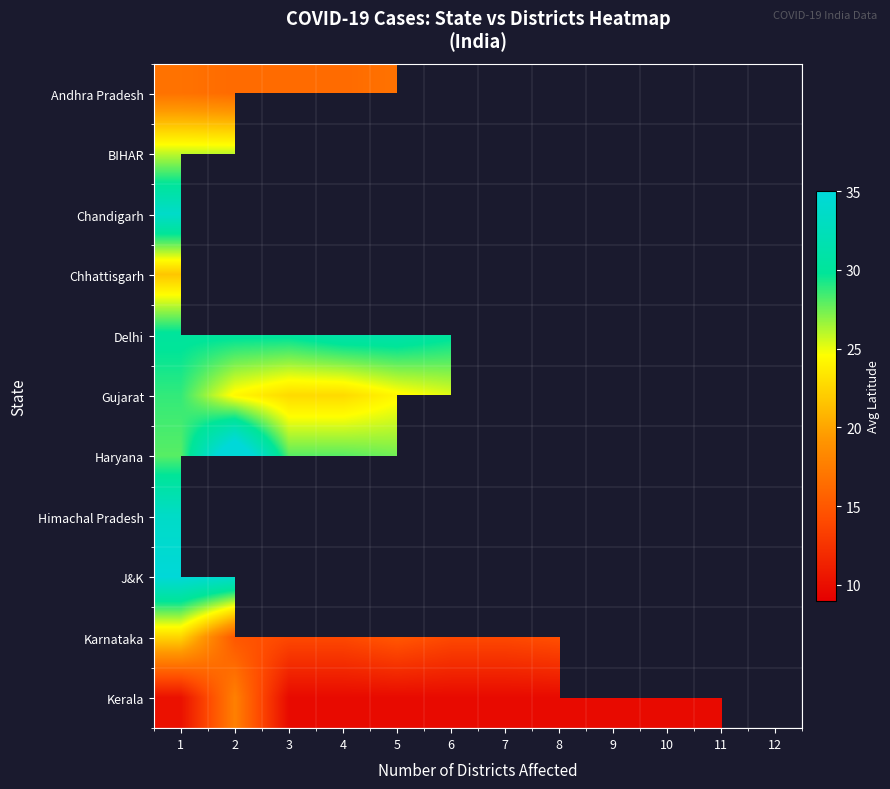

How many values in Gujarat are above zero?

6